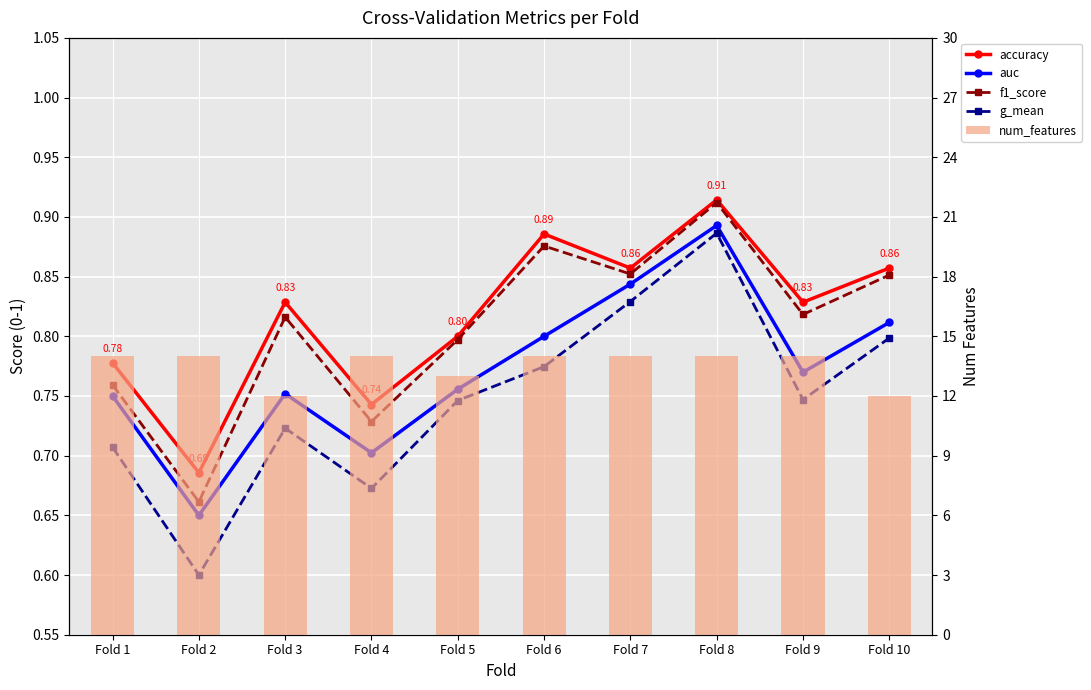

Reading left to right, what are all the values shown in this chart?

accuracy: Fold 1=0.8	Fold 2=0.7	Fold 3=0.8	Fold 4=0.7	Fold 5=0.8	Fold 6=0.9	Fold 7=0.9	Fold 8=0.9	Fold 9=0.8	Fold 10=0.9
auc: Fold 1=0.8	Fold 2=0.7	Fold 3=0.8	Fold 4=0.7	Fold 5=0.8	Fold 6=0.8	Fold 7=0.8	Fold 8=0.9	Fold 9=0.8	Fold 10=0.8
f1_score: Fold 1=0.8	Fold 2=0.7	Fold 3=0.8	Fold 4=0.7	Fold 5=0.8	Fold 6=0.9	Fold 7=0.9	Fold 8=0.9	Fold 9=0.8	Fold 10=0.9
g_mean: Fold 1=0.7	Fold 2=0.6	Fold 3=0.7	Fold 4=0.7	Fold 5=0.7	Fold 6=0.8	Fold 7=0.8	Fold 8=0.9	Fold 9=0.7	Fold 10=0.8
num_features: Fold 1=14.0	Fold 2=14.0	Fold 3=12.0	Fold 4=14.0	Fold 5=13.0	Fold 6=14.0	Fold 7=14.0	Fold 8=14.0	Fold 9=14.0	Fold 10=12.0